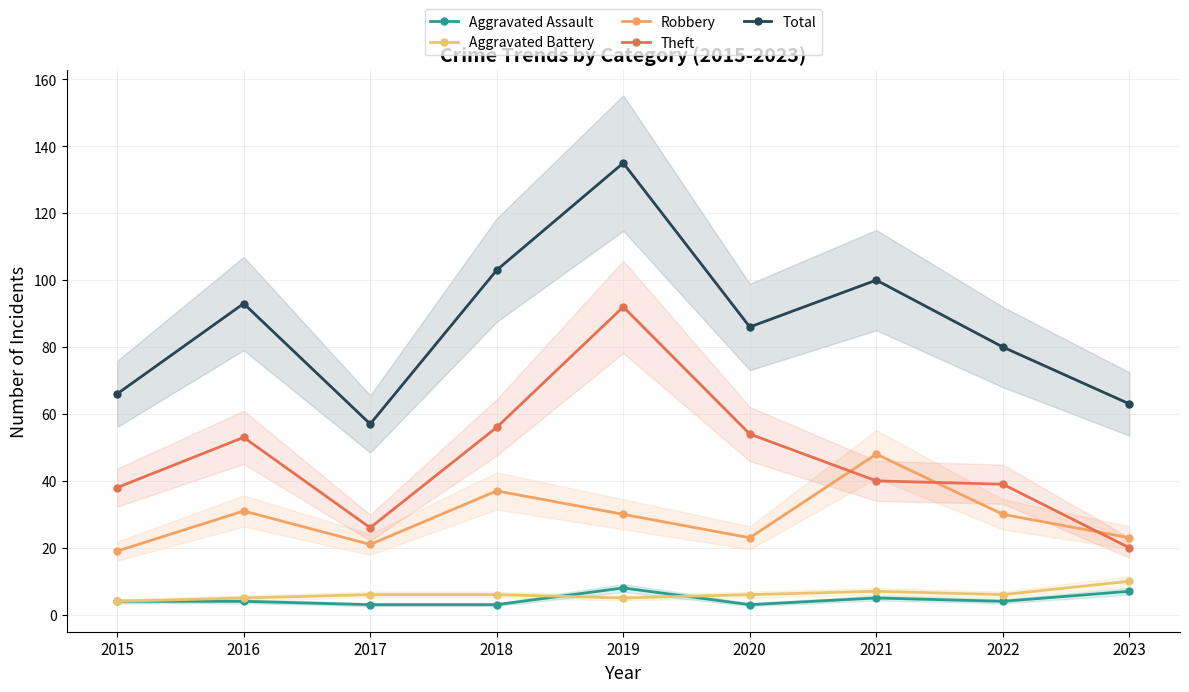

True or false: Theft and Aggravated Assault intersect in this chart.

False